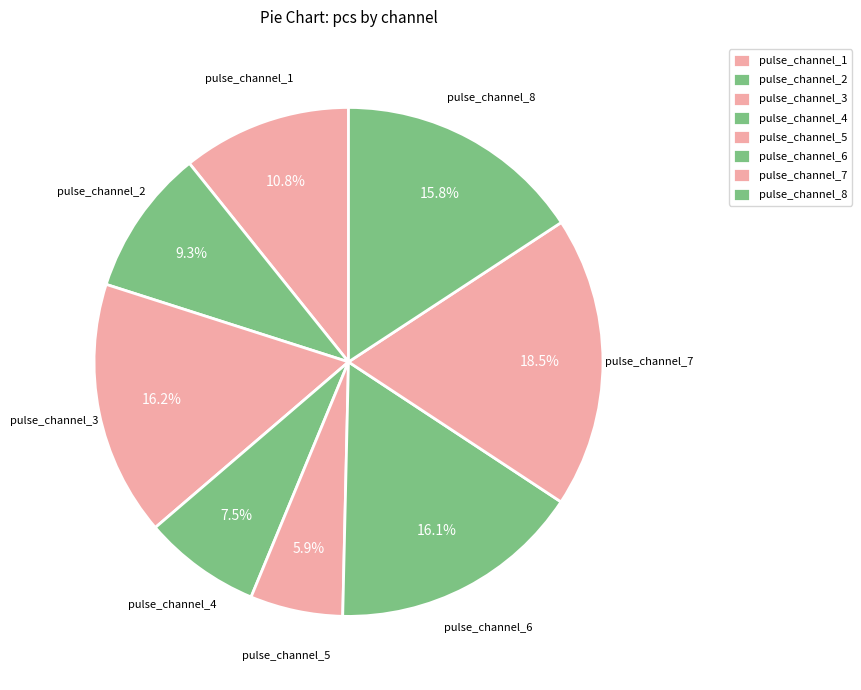

To the nearest percent, what percentage of the pie is pulse_channel_1?

11%